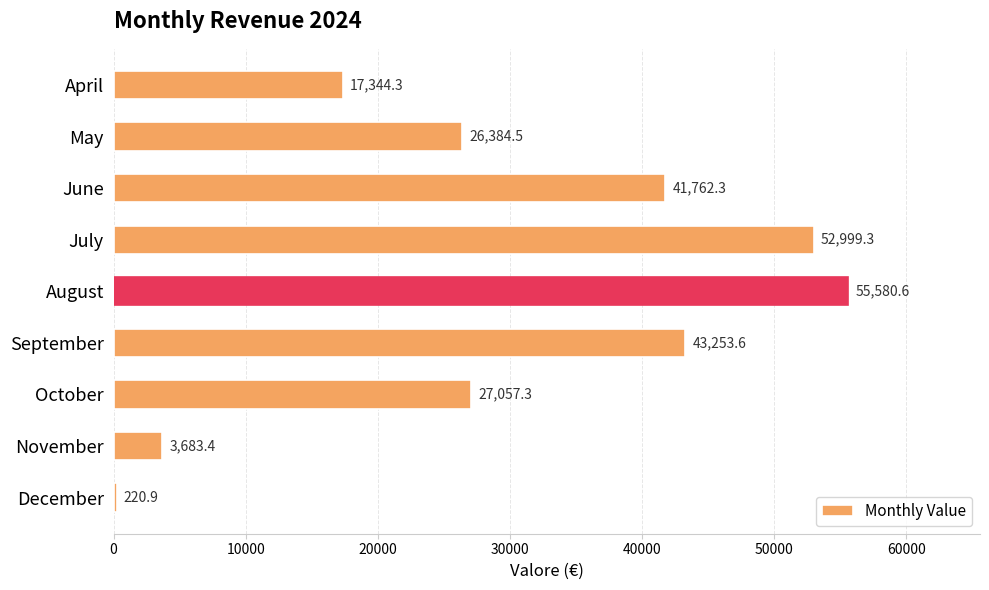

Where is the data nearest to the value 27900?

October